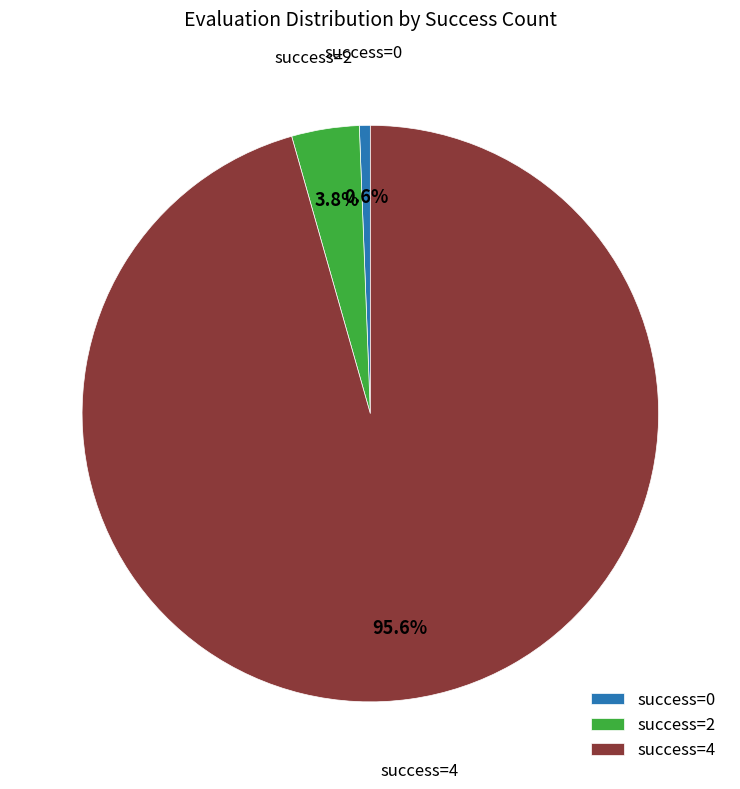

What portion of the pie excludes success=2?

96.2%